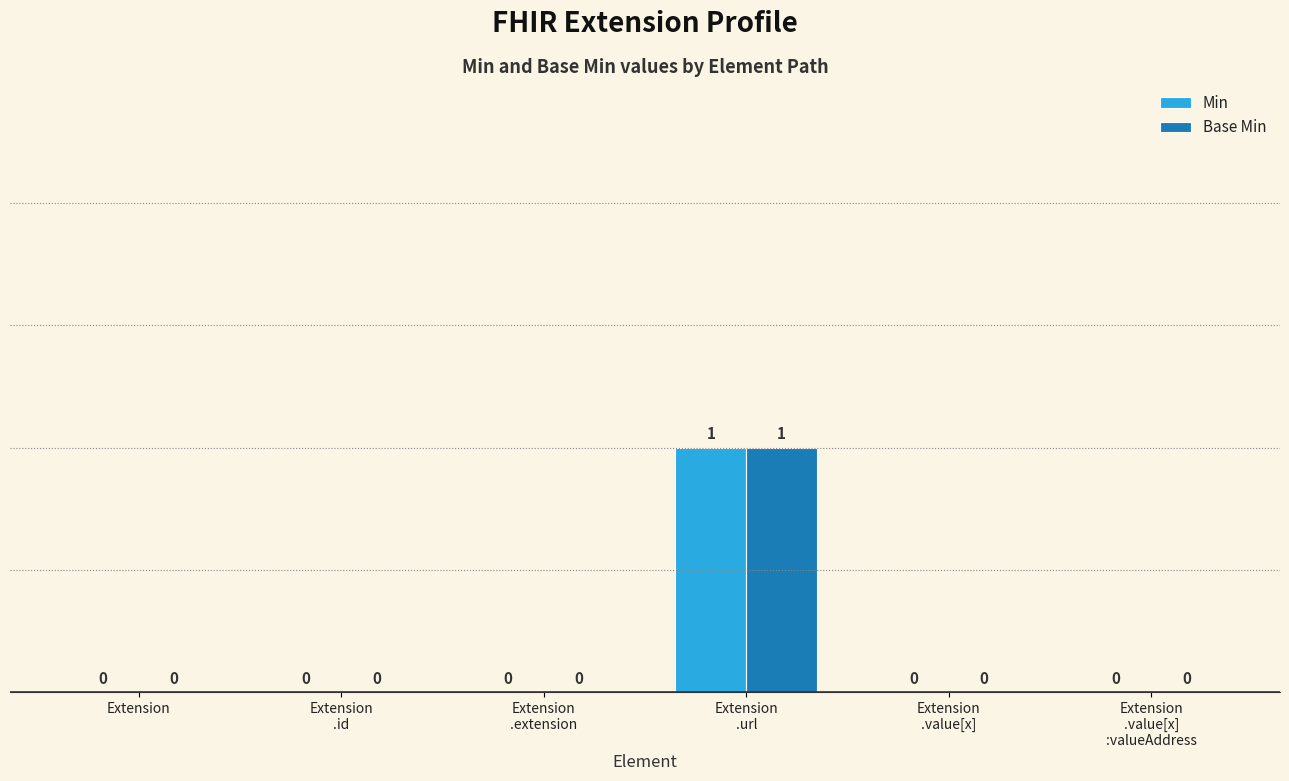

The Base Min series shows 0 at Extension. True or false?

True